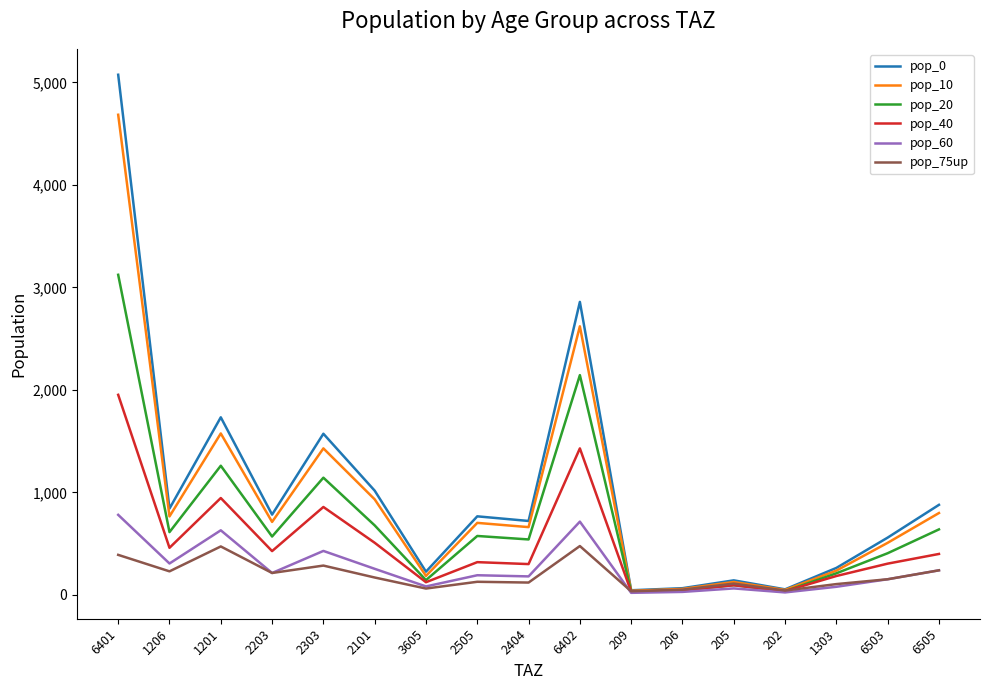

The value of pop_0 at 6401 is 3096.6. True or false?

False